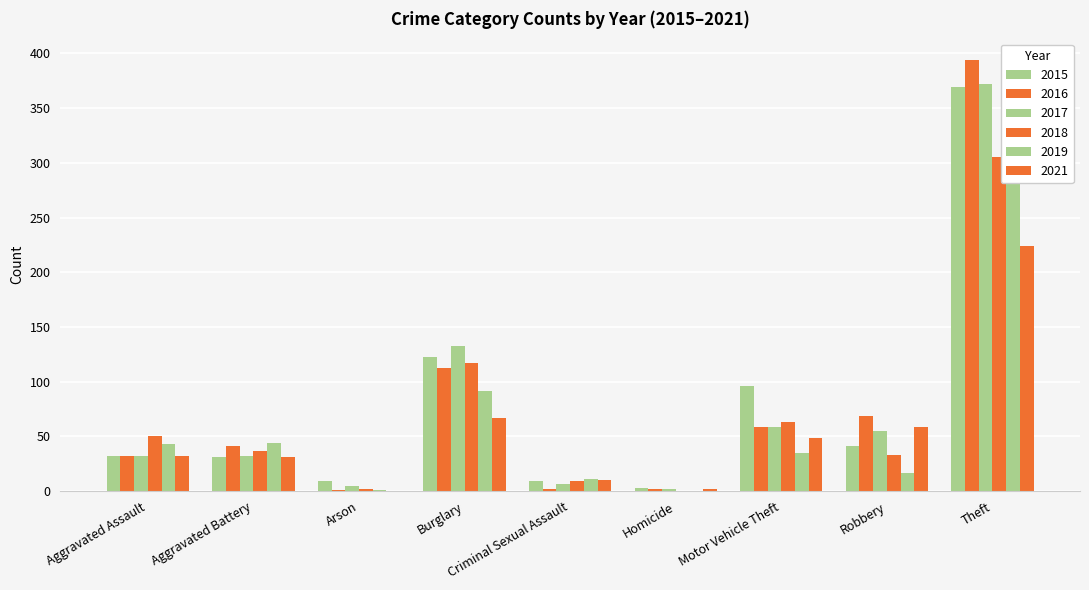

Between Robbery and Motor Vehicle Theft, which is larger?

Motor Vehicle Theft